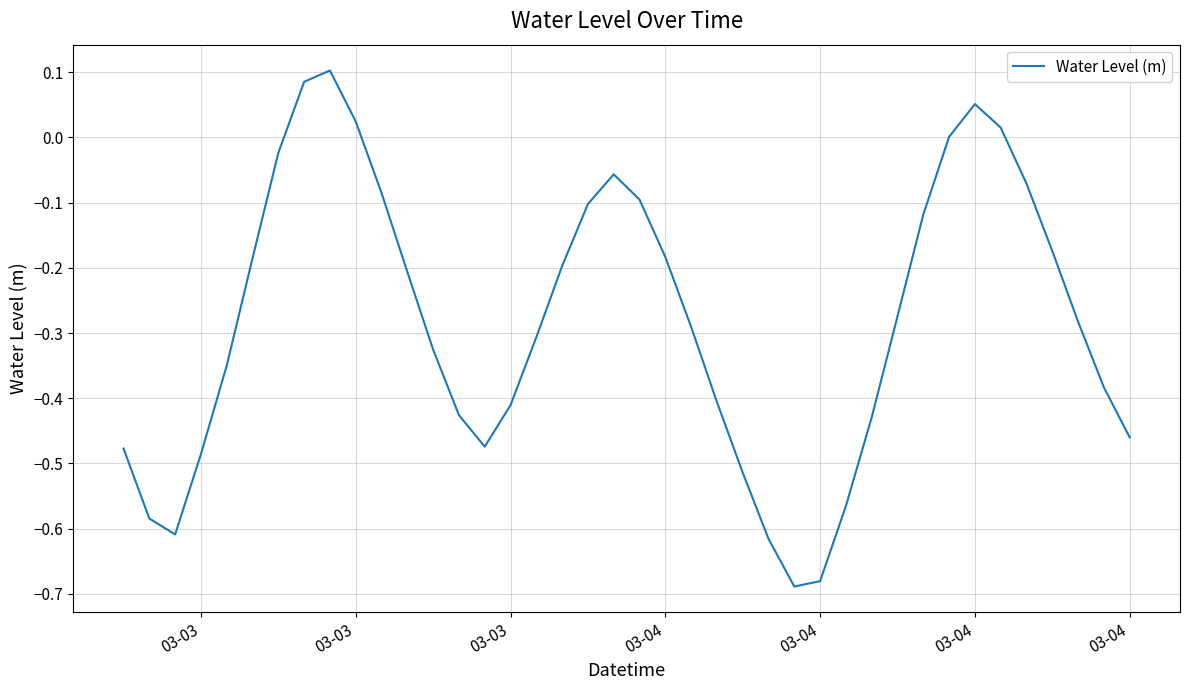

What is the difference between the maximum and minimum values?

0.8